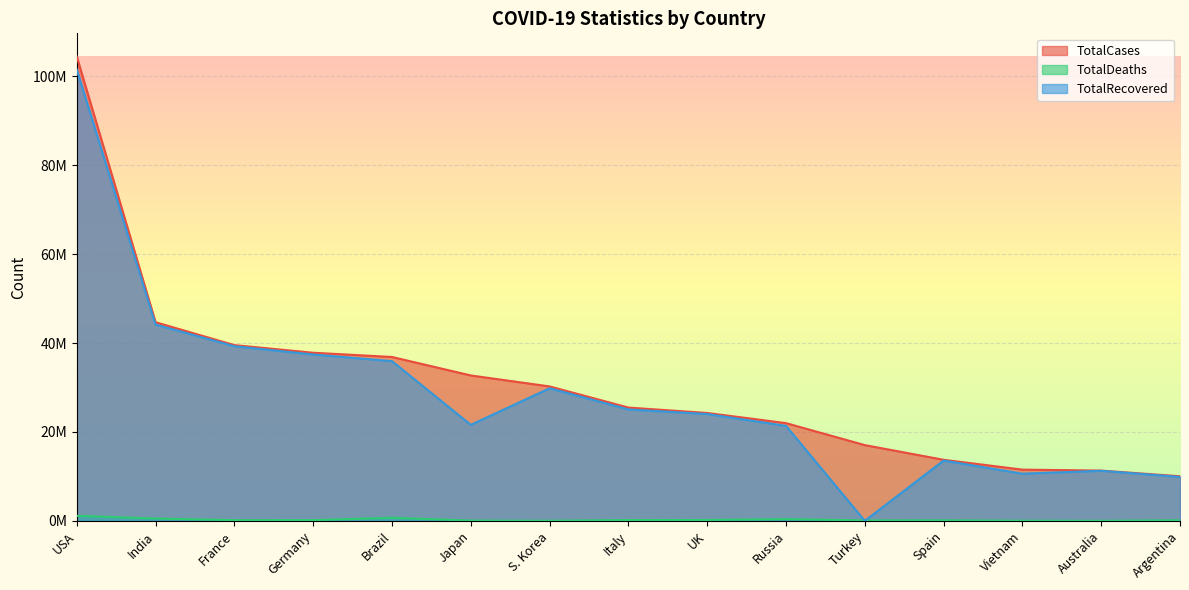

What are all the series names shown in the legend?

TotalCases, TotalDeaths, TotalRecovered